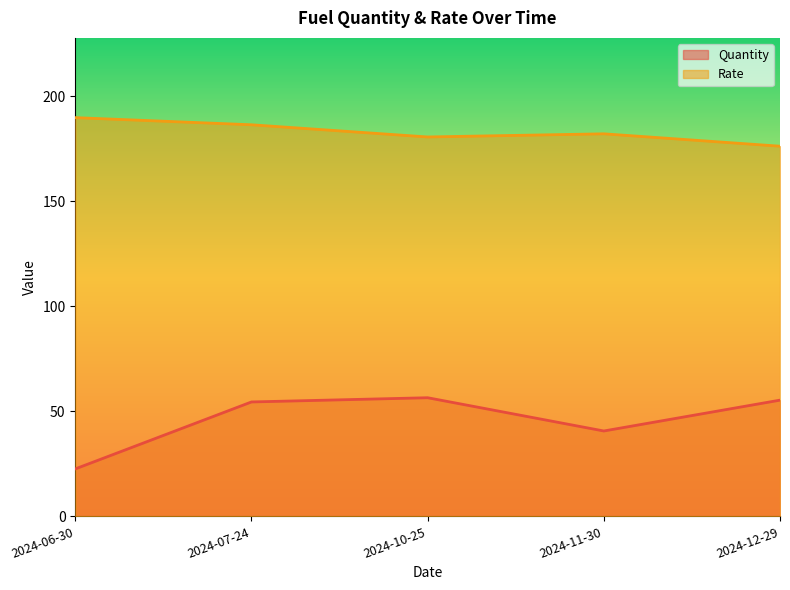

How many lines are shown in the chart?

2